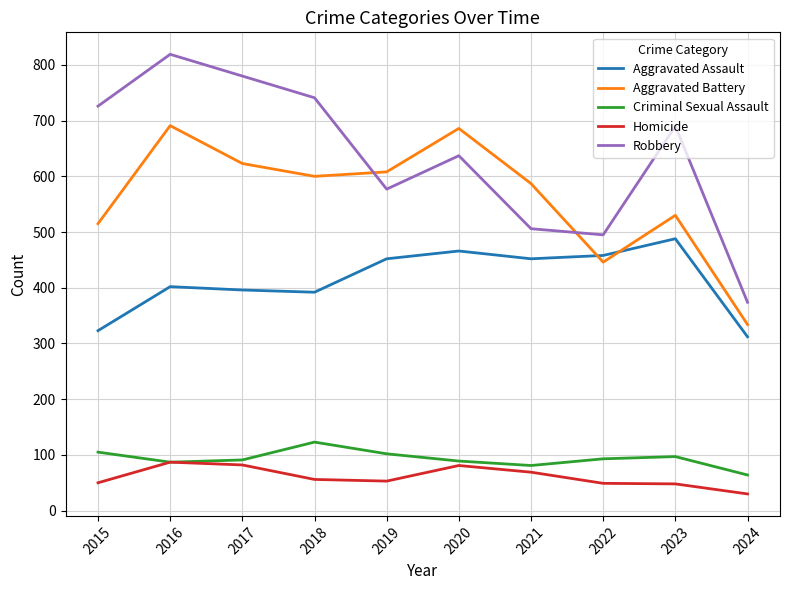

The Robbery series shows 509 at 2018. True or false?

False